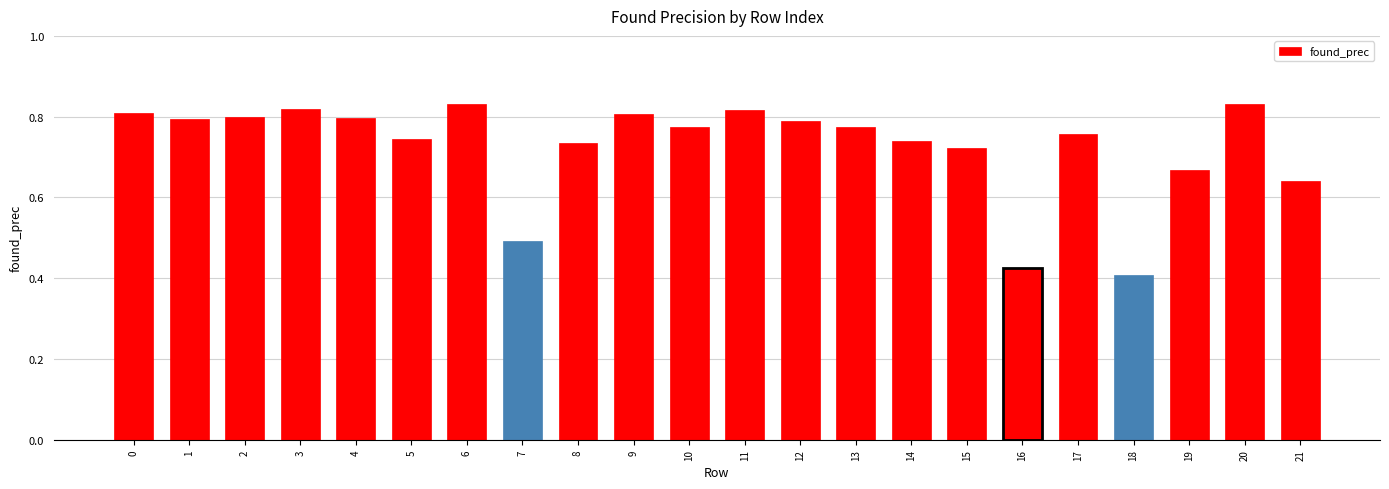

What is the change in value from 3 to 5?

-0.1